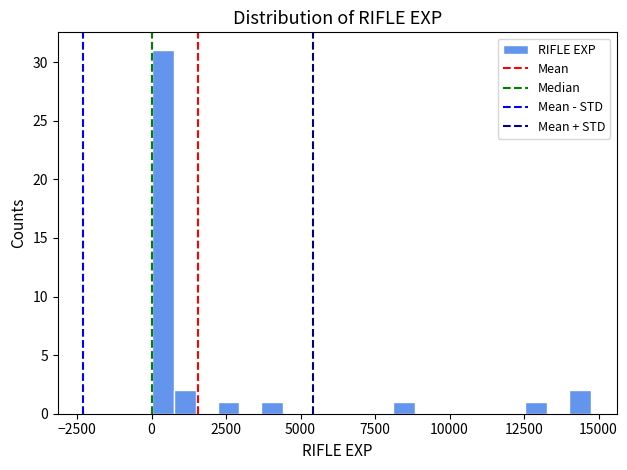

Read against the x-axis, roughly where is the centre of the tallest bar?

500